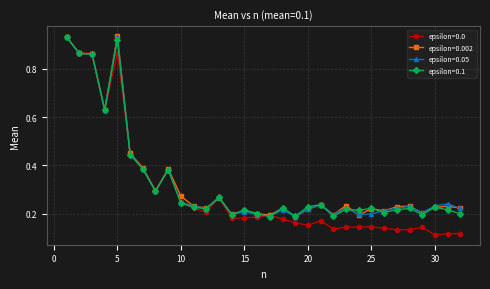

Which series has the widest spread of values?

epsilon=0.0